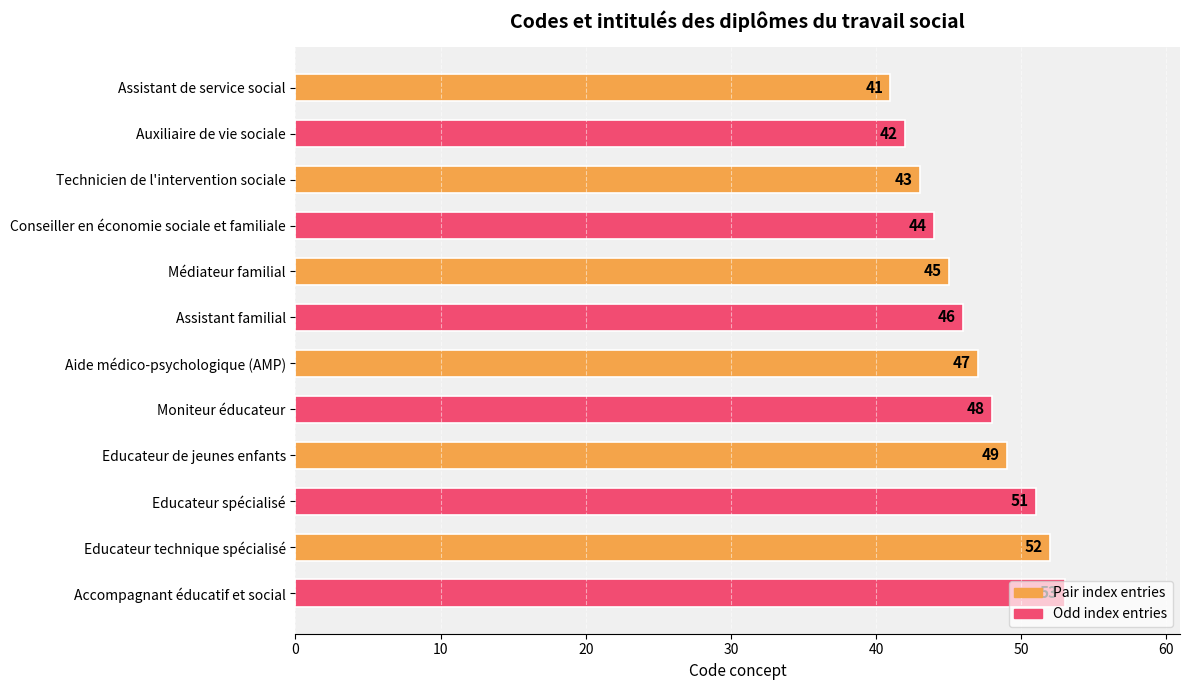

What is the change in value from Educateur spécialisé to Accompagnant éducatif et social?

+2